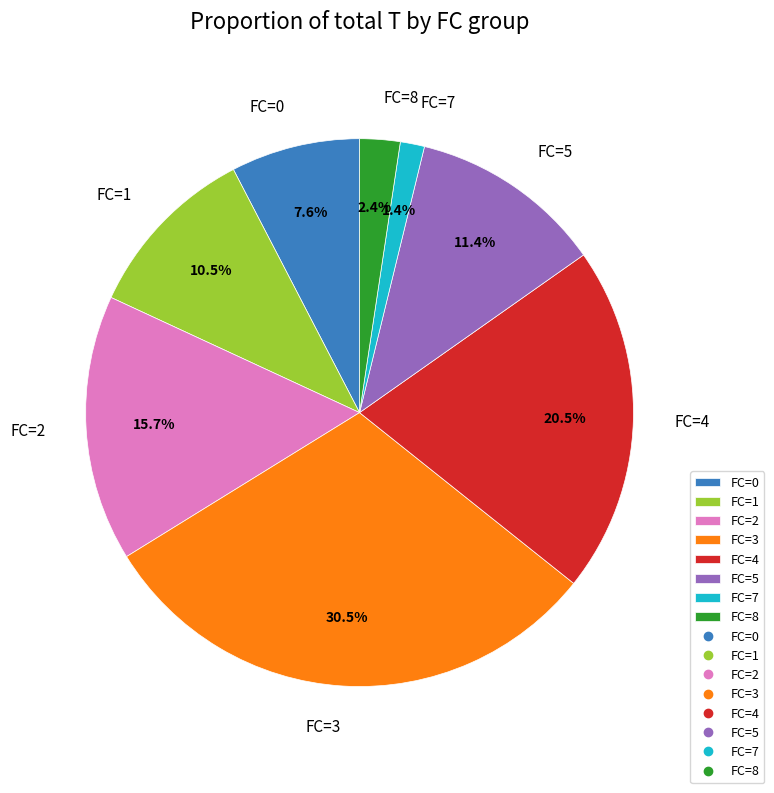

Which category has the smallest portion of the pie?

FC=7